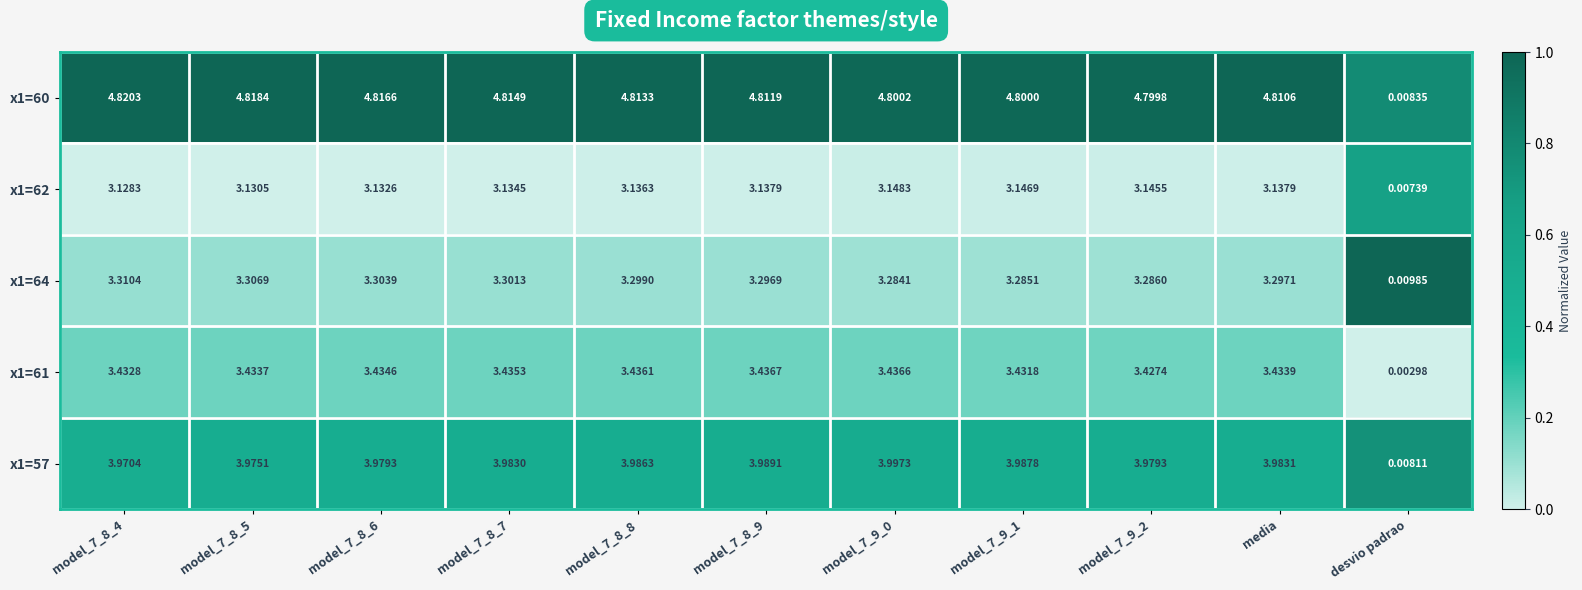

At how many categories does at least one series exceed 0?

11